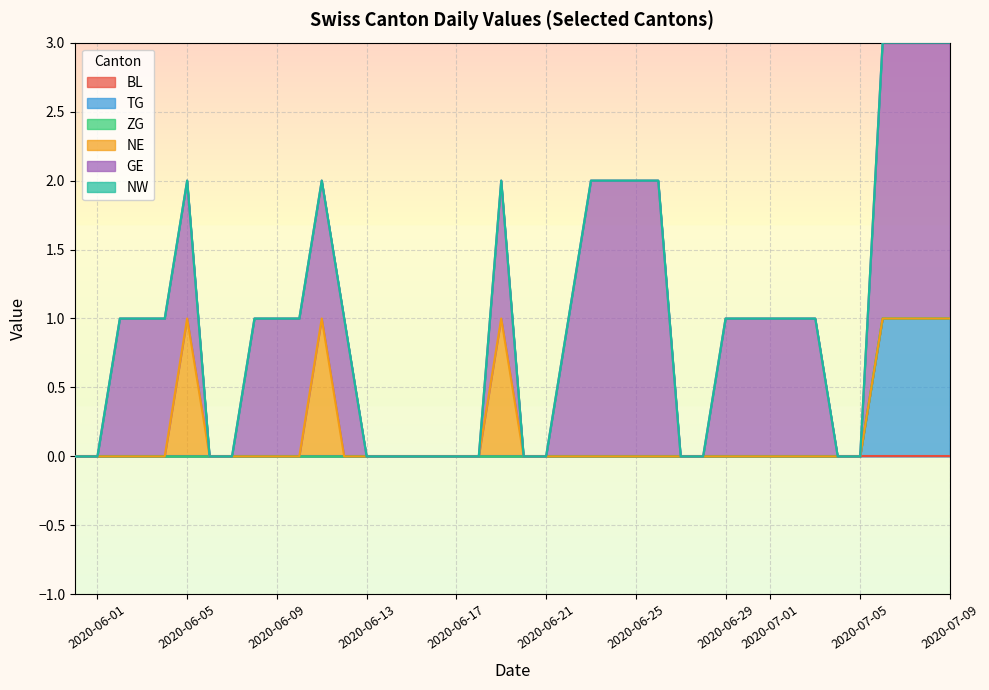

True or false: TG has more than 0 interior local peaks.

False